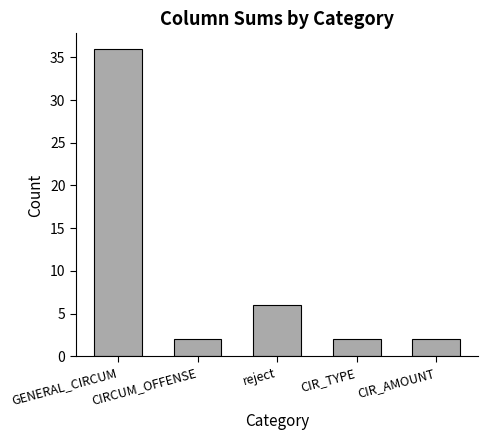

At which label is the value closest to 19?

reject